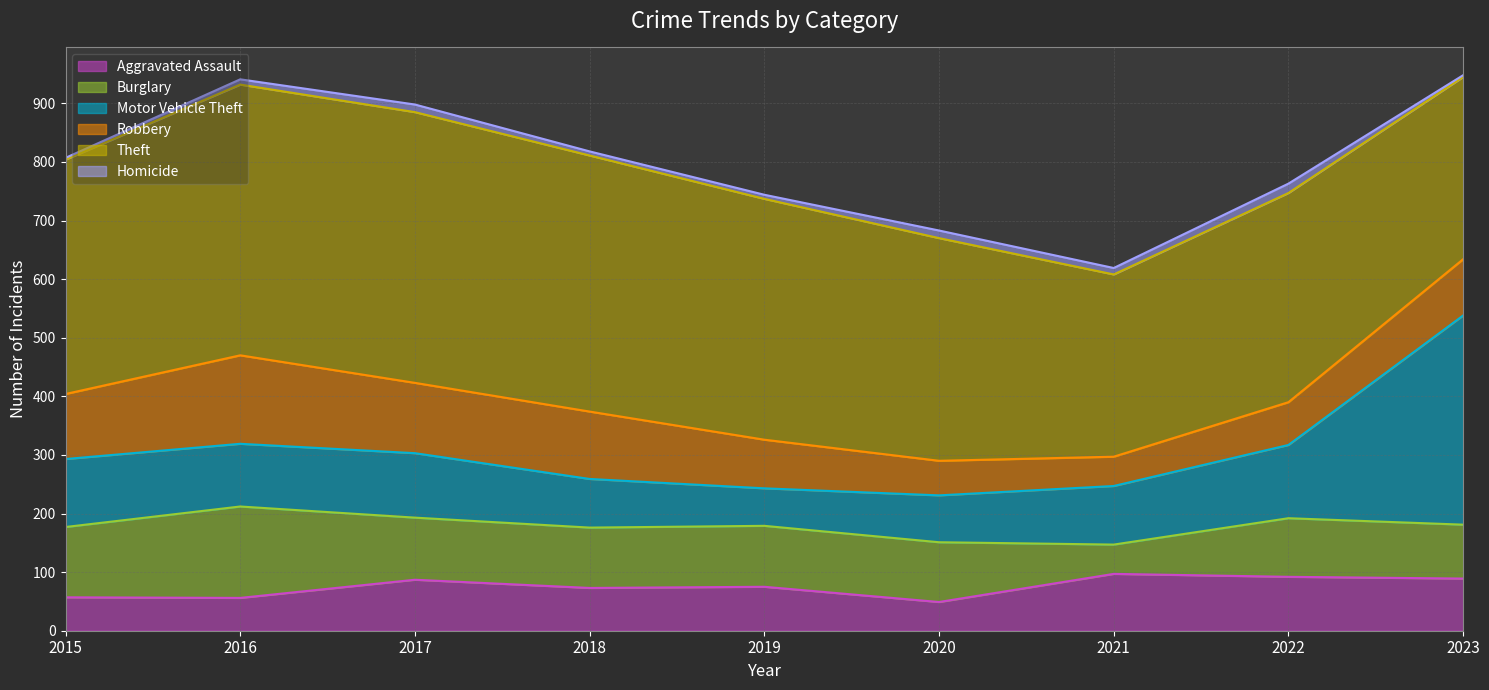

What is the value of the Homicide point at the 5th from the left?

7